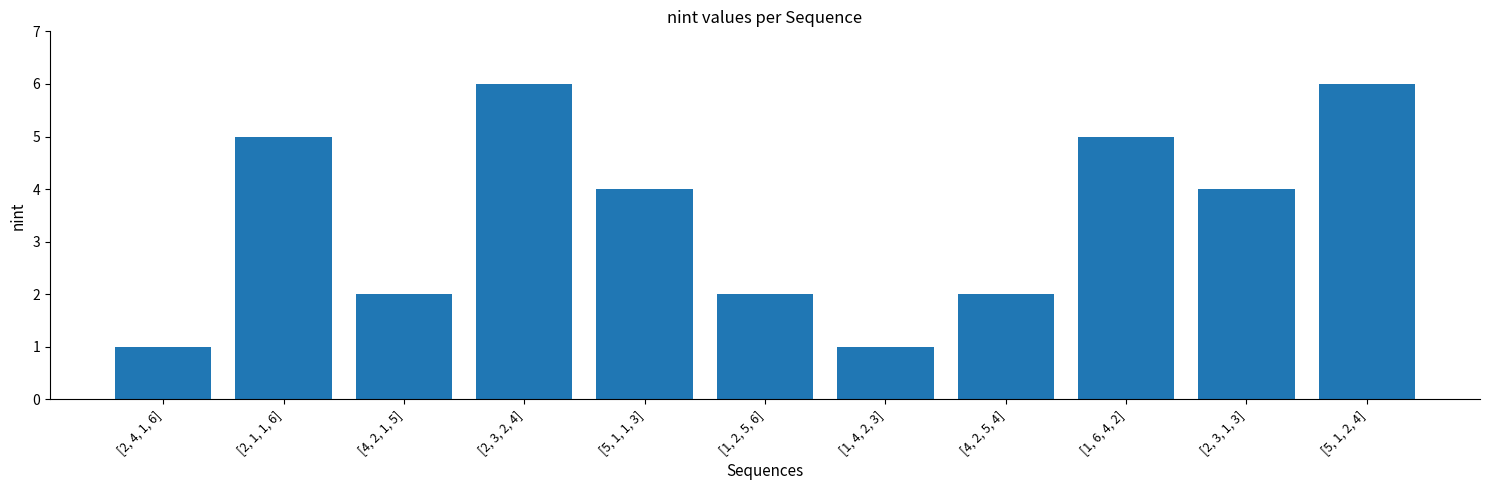

Does the chart contain any negative values?

No